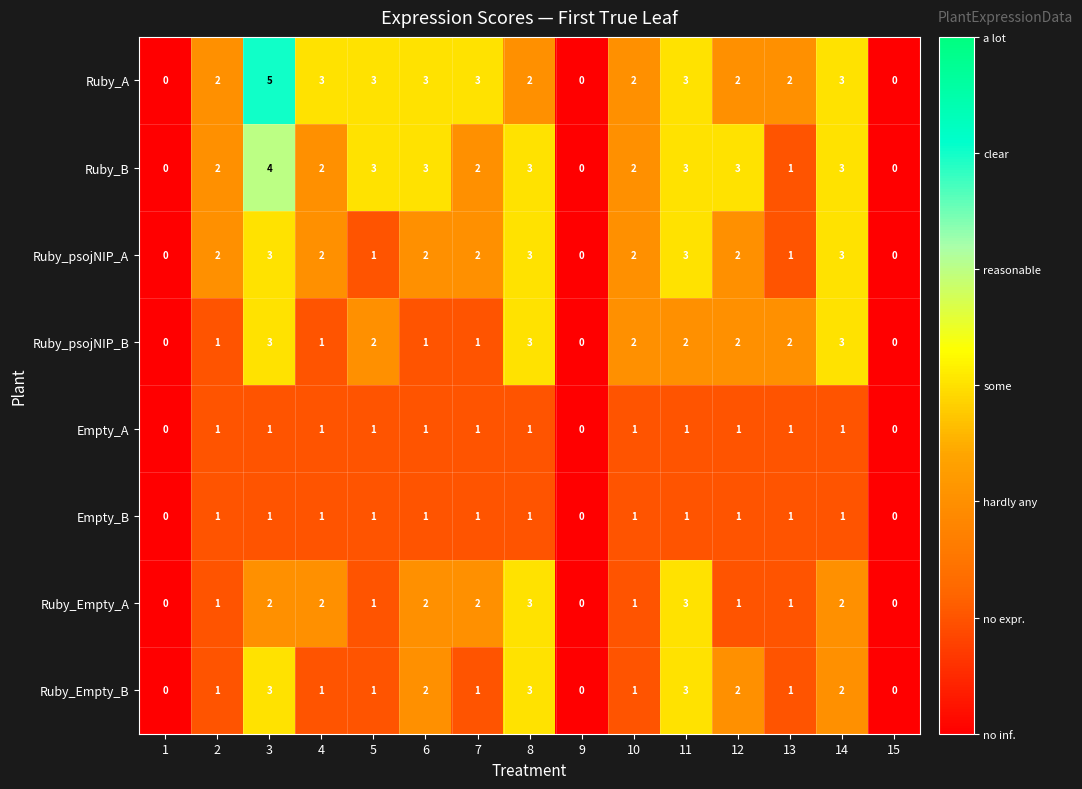

Which category has the highest value across all series?

3